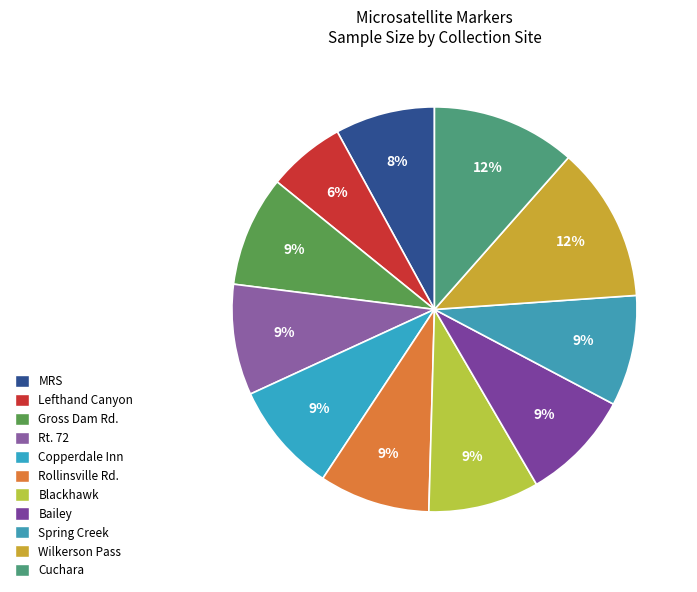

Is Cuchara the majority of the pie?

No